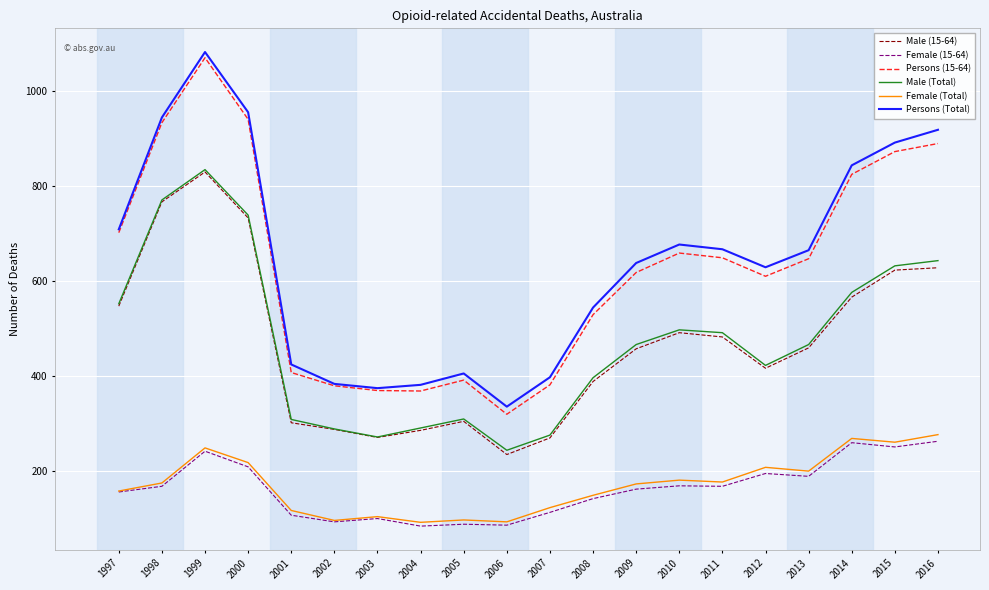

What are all the series names shown in the legend?

Male (15-64), Female (15-64), Persons (15-64), Male (Total), Female (Total), Persons (Total)